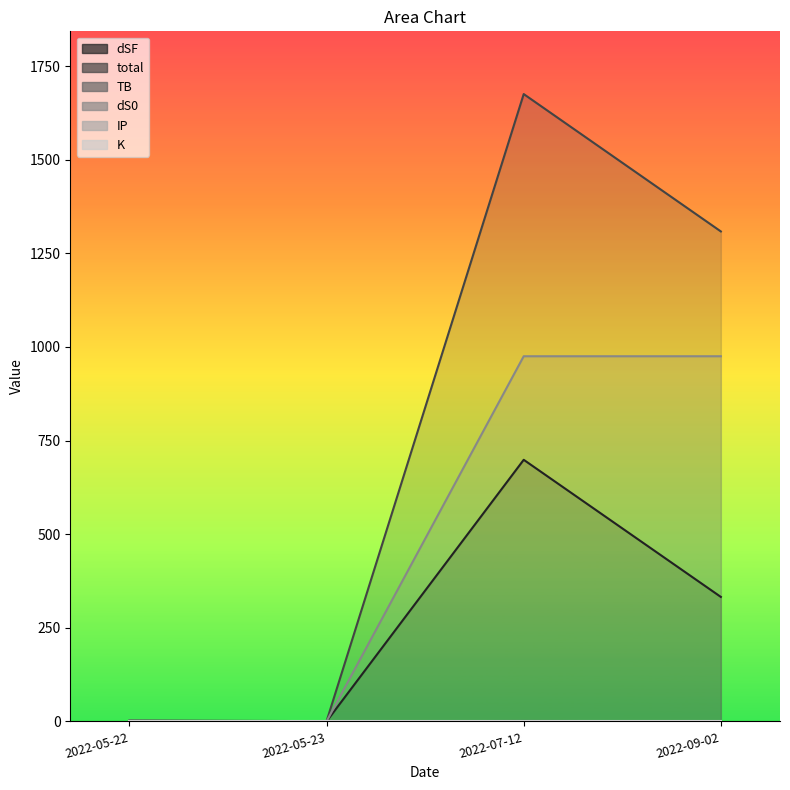

Reading left to right, extract all data points from this chart.

dSF: 2022-05-22=0.0	2022-05-23=0.0	2022-07-12=698.7	2022-09-02=332.4
total: 2022-05-22=2.6	2022-05-23=0.6	2022-07-12=1675.4	2022-09-02=1308.5
TB: 2022-05-22=1.1	2022-05-23=0.2	2022-07-12=1.1	2022-09-02=0.5
dS0: 2022-05-22=0.0	2022-05-23=0.0	2022-07-12=975.2	2022-09-02=975.2
IP: 2022-05-22=1.3	2022-05-23=0.2	2022-07-12=0.2	2022-09-02=0.2